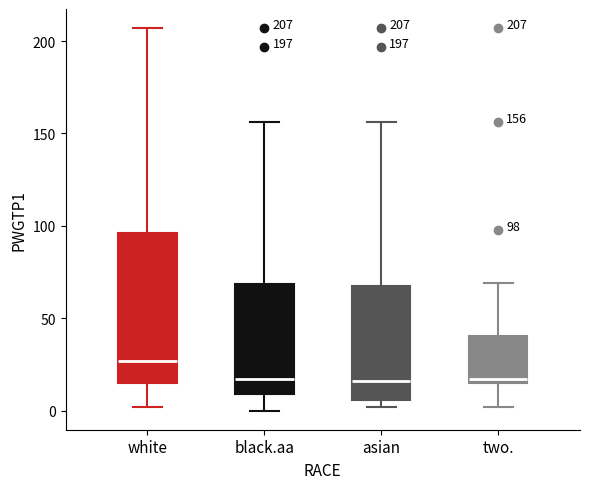

Comparing the boxes themselves (not the whiskers), which one is the tallest?

white